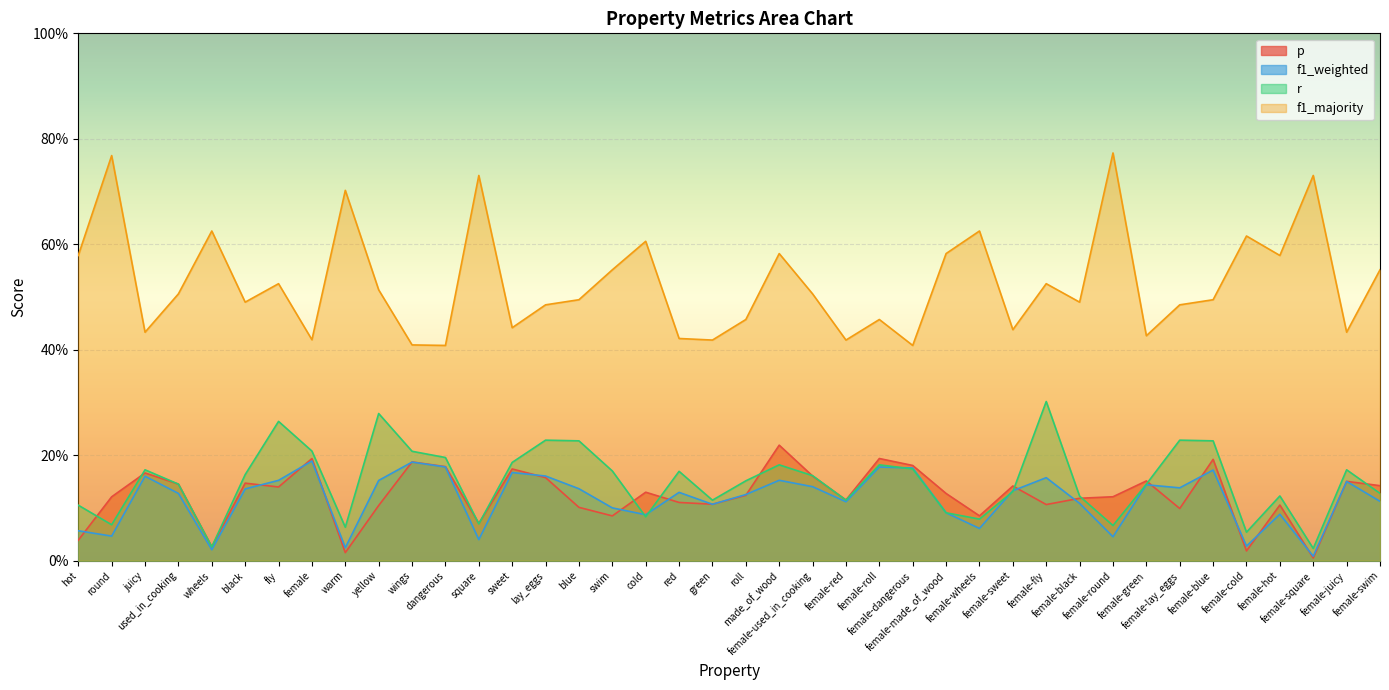

Is it true that p equals 0.1 at used_in_cooking?

True